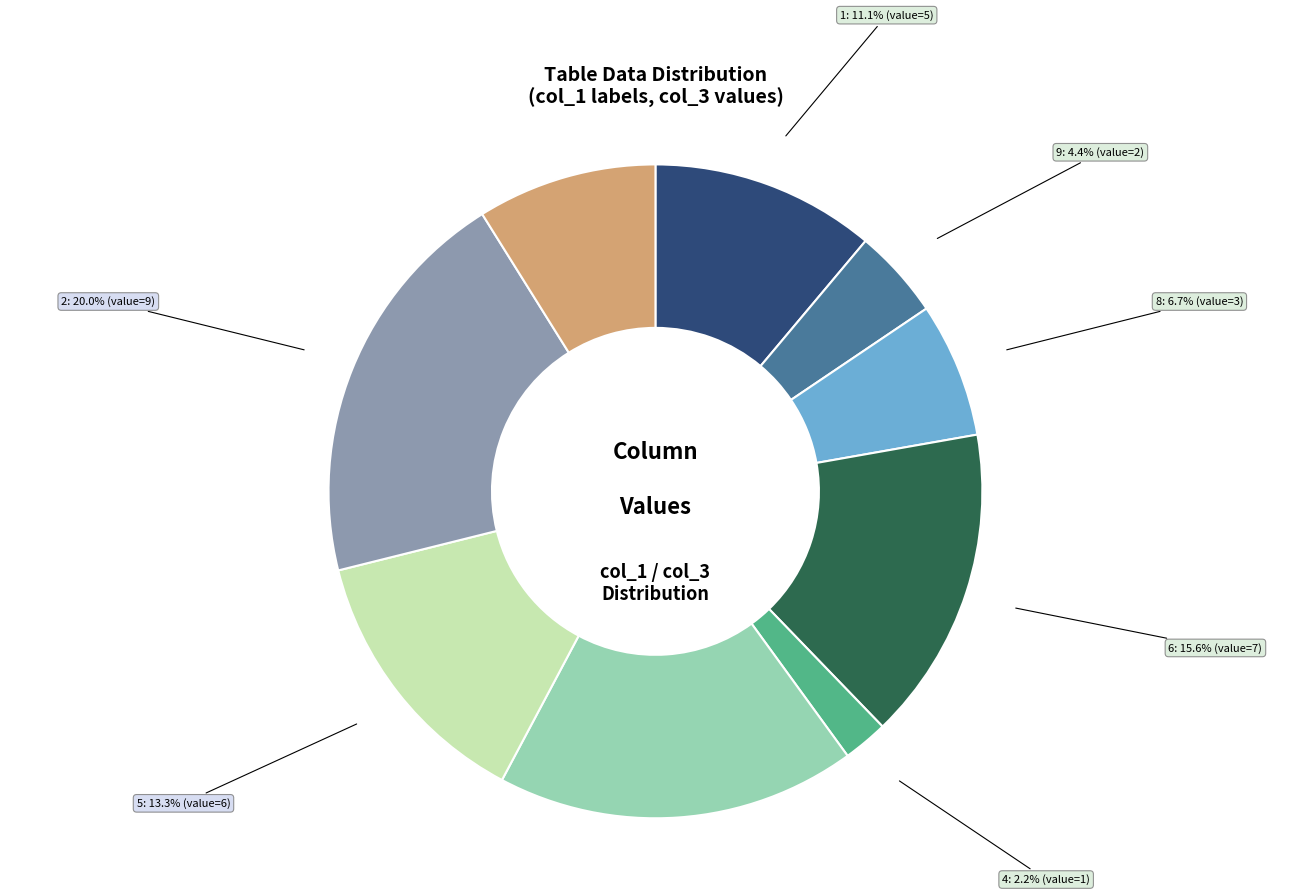

Is there a majority slice in this chart?

No